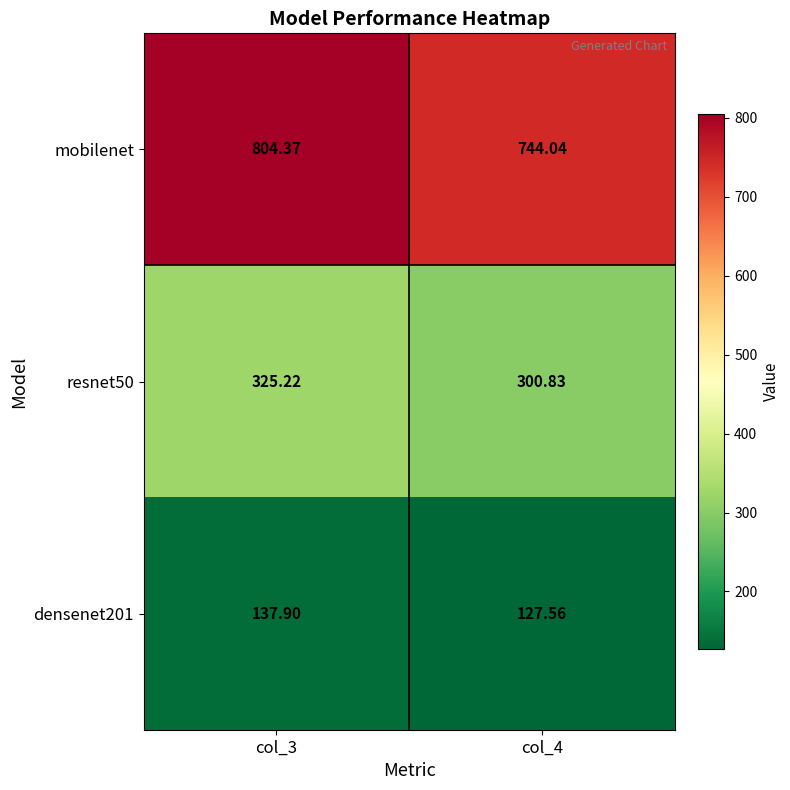

Which series changed the most between col_3 and col_4?

mobilenet